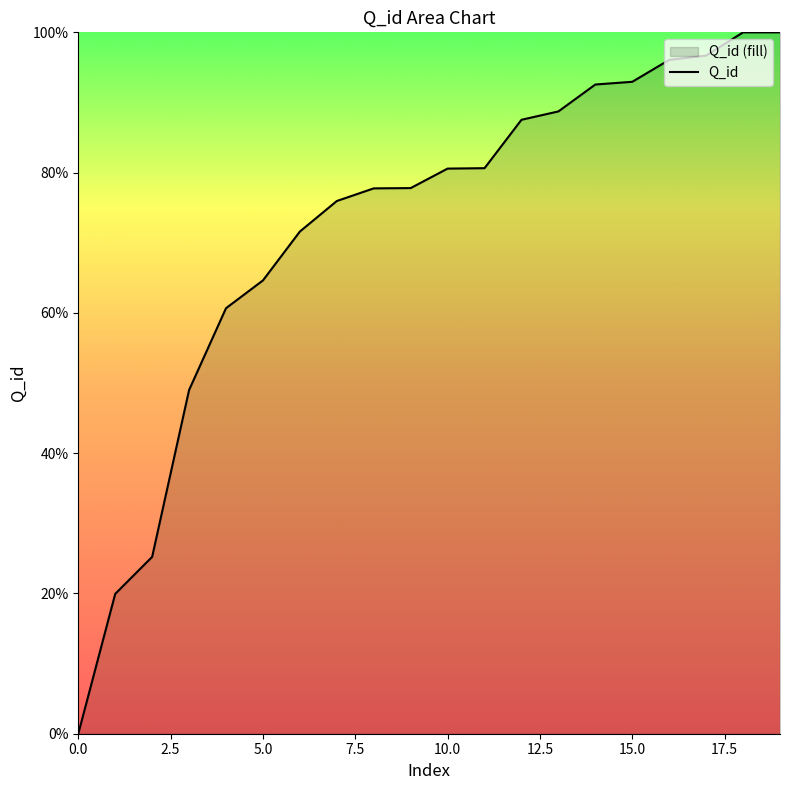

The chart shows a value of 124.5 at 10.0. True or false?

False